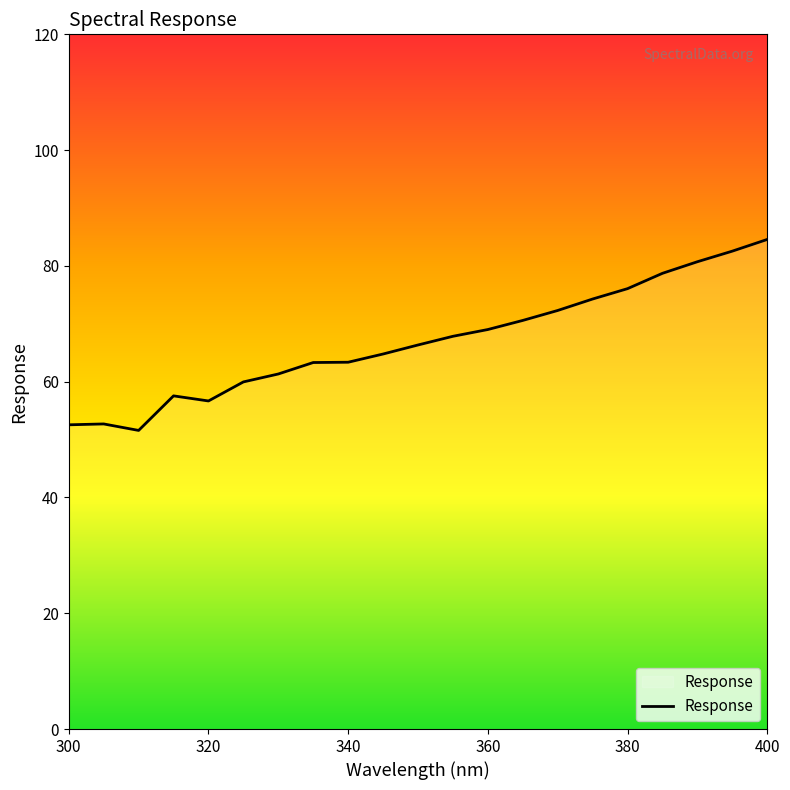

What is the difference between the maximum and minimum values?

33.0